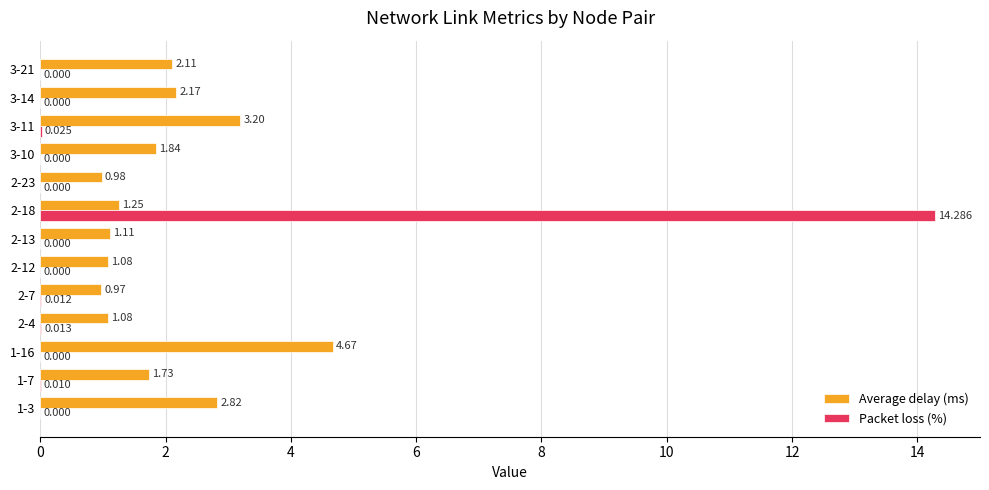

Which series has the largest total across all categories?

Average delay (ms)